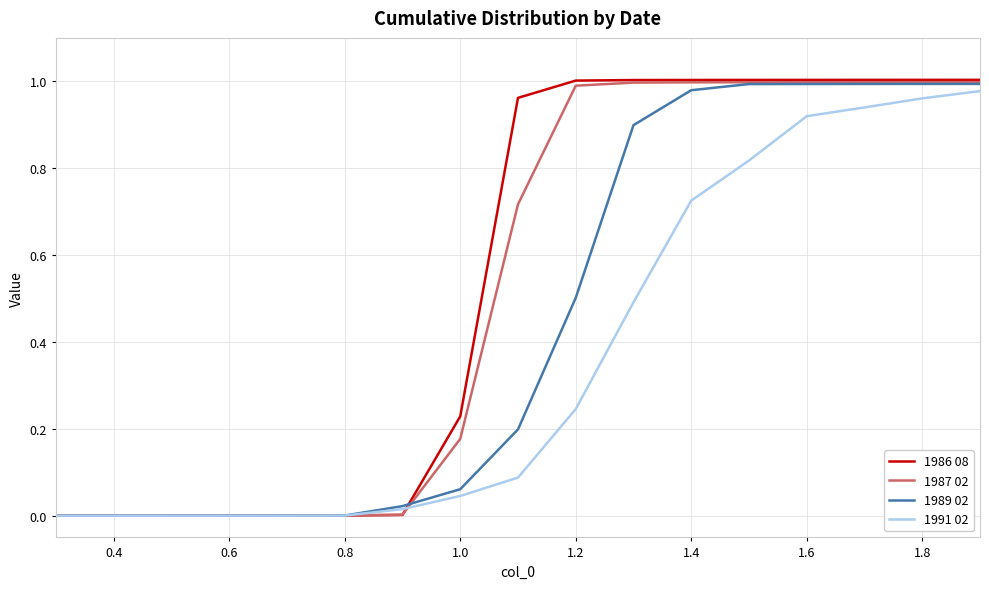

Does the chart have visible grid lines?

Yes